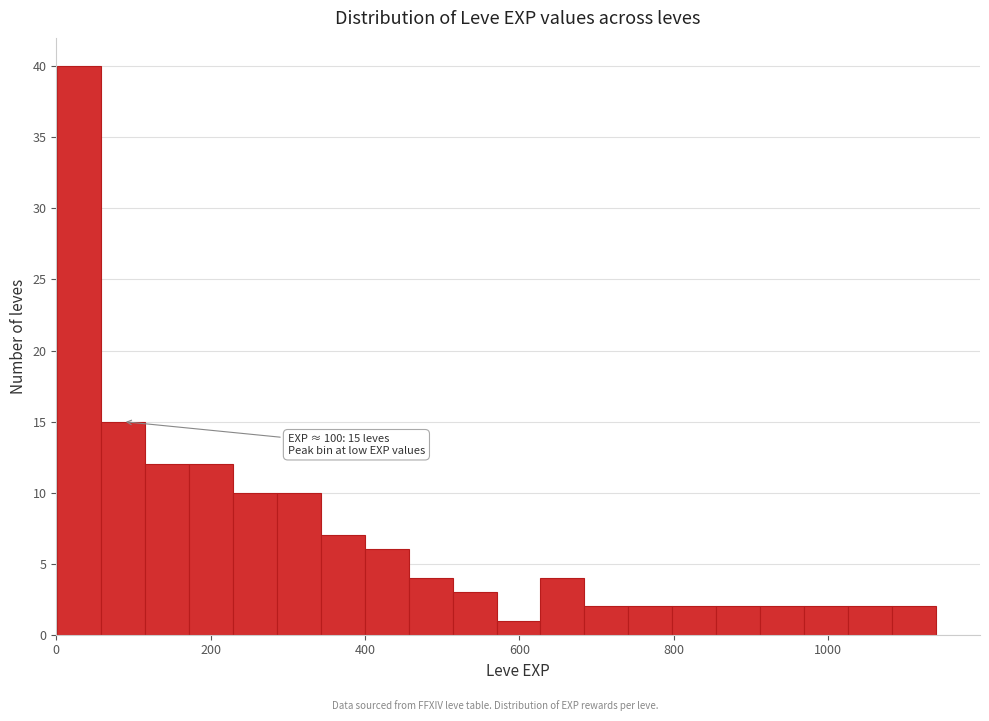

Read against the x-axis, roughly where is the centre of the tallest bar?

20